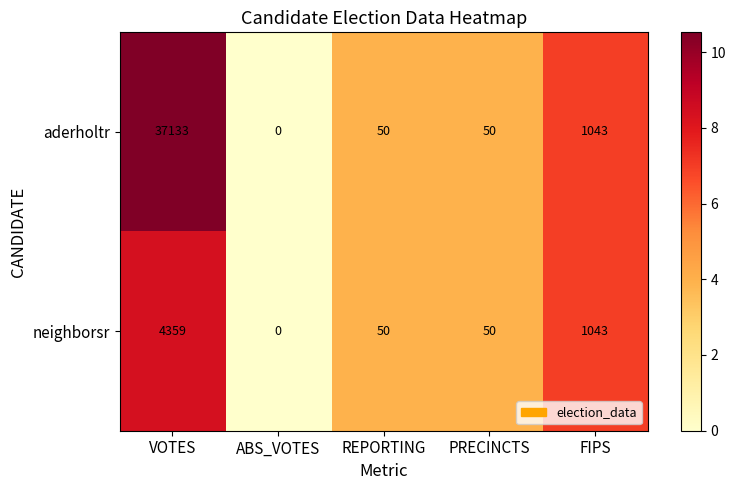

Rank the series at VOTES from highest to lowest value.

aderholtr, neighborsr